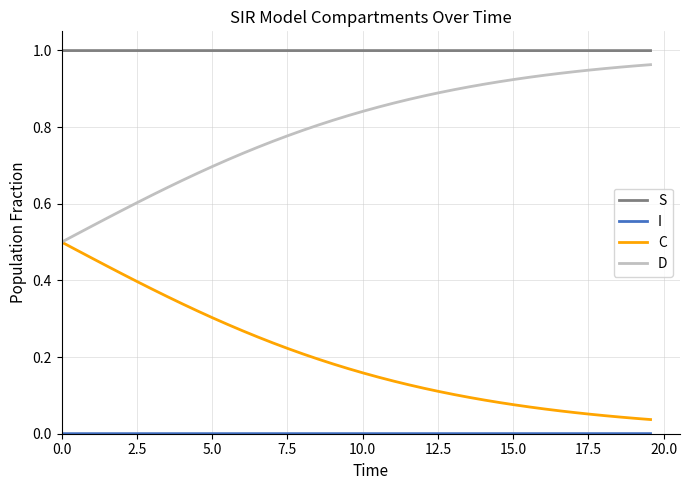

Which series has the largest total across all categories?

S